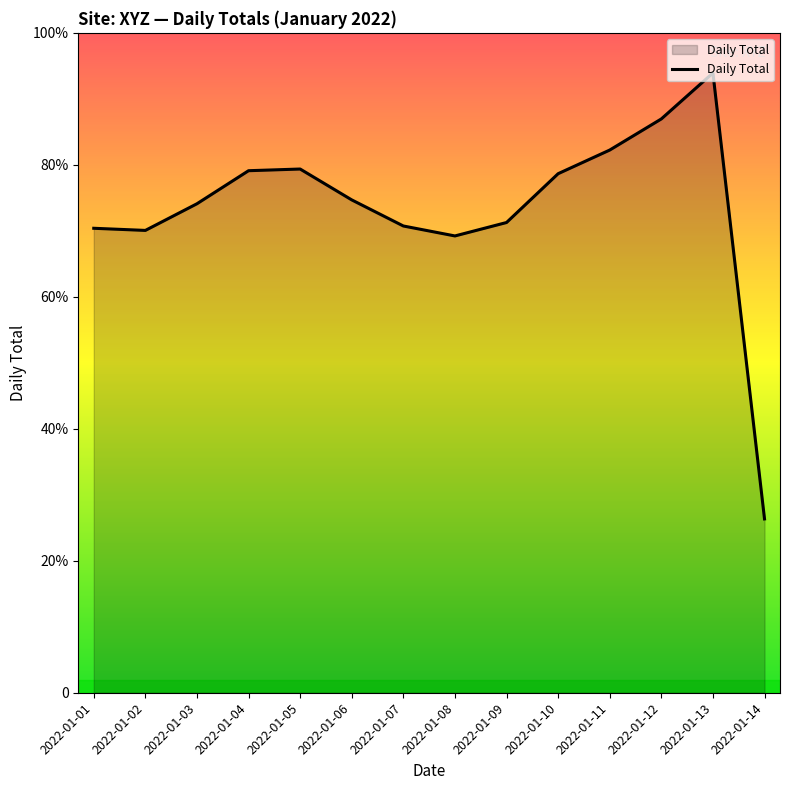

Does the chart display data point markers on the line(s)?

No